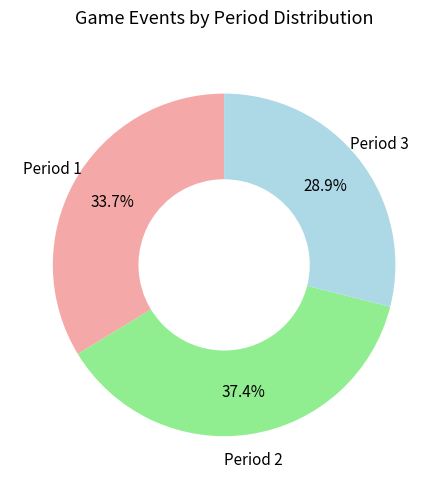

Does any single category account for the majority?

No